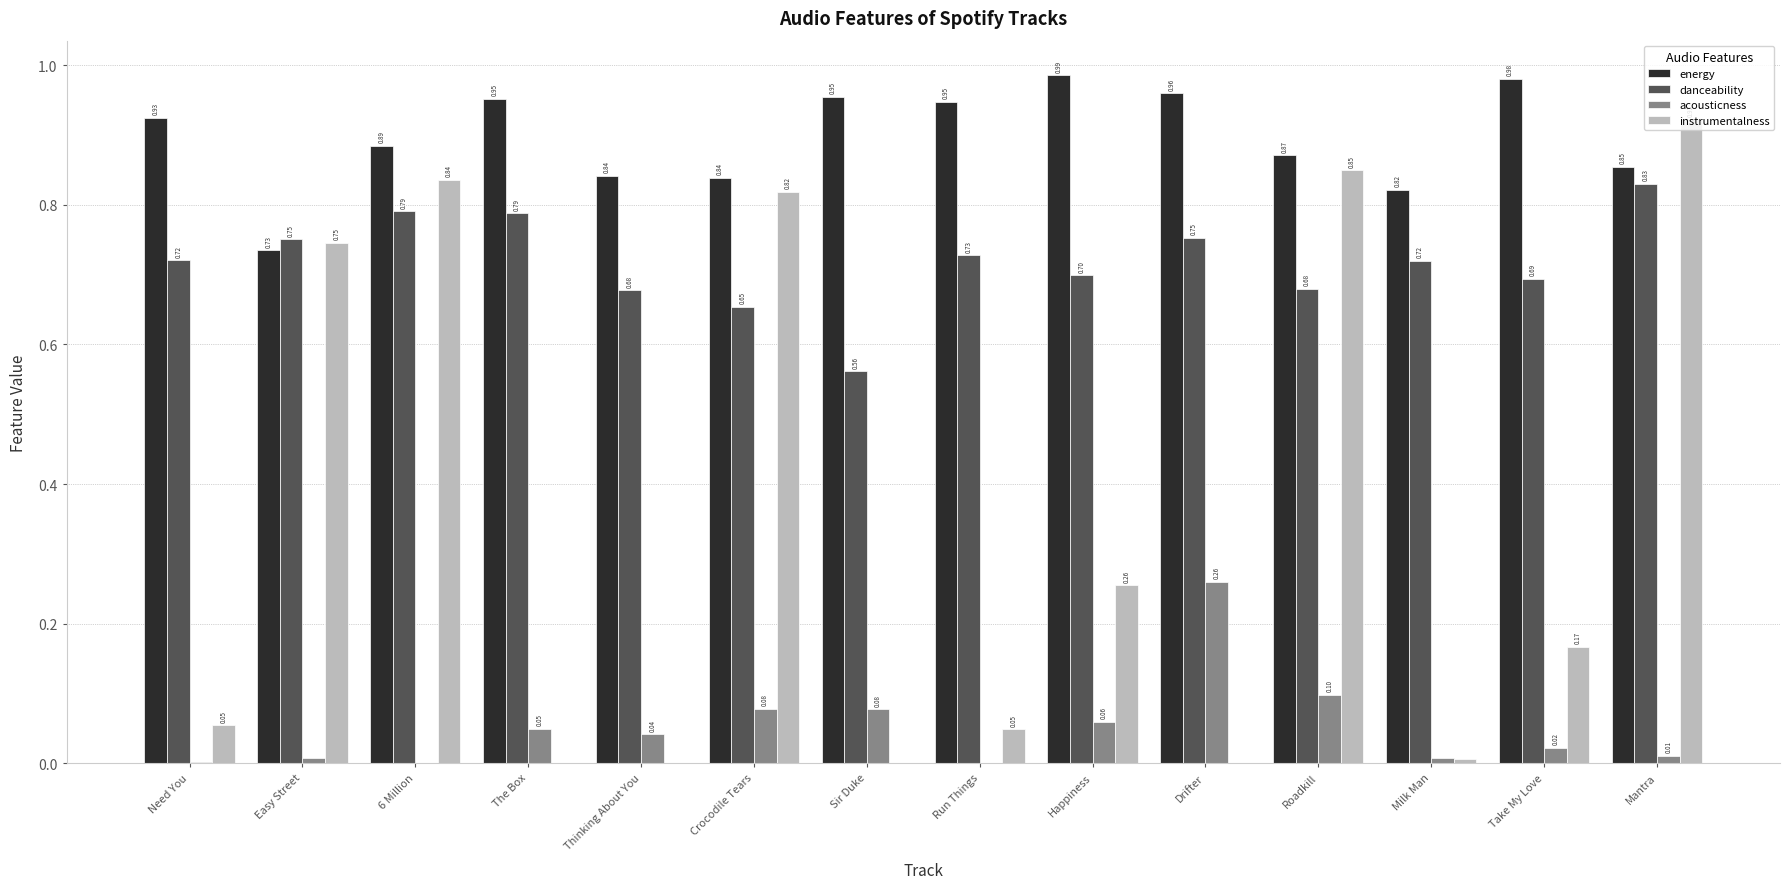

What is the sum of all instrumentalness values?

4.7